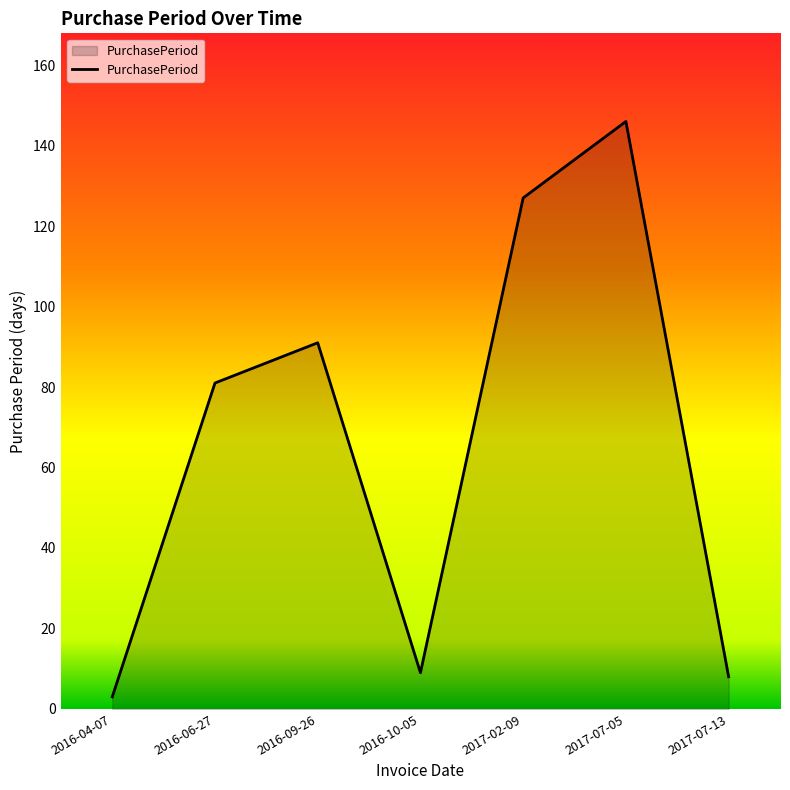

What is the change in value from 2016-10-05 to 2017-02-09?

+118